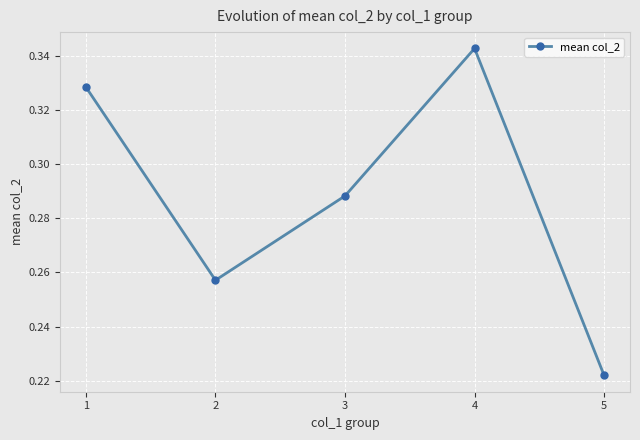

What is the sum of all values?

1.4